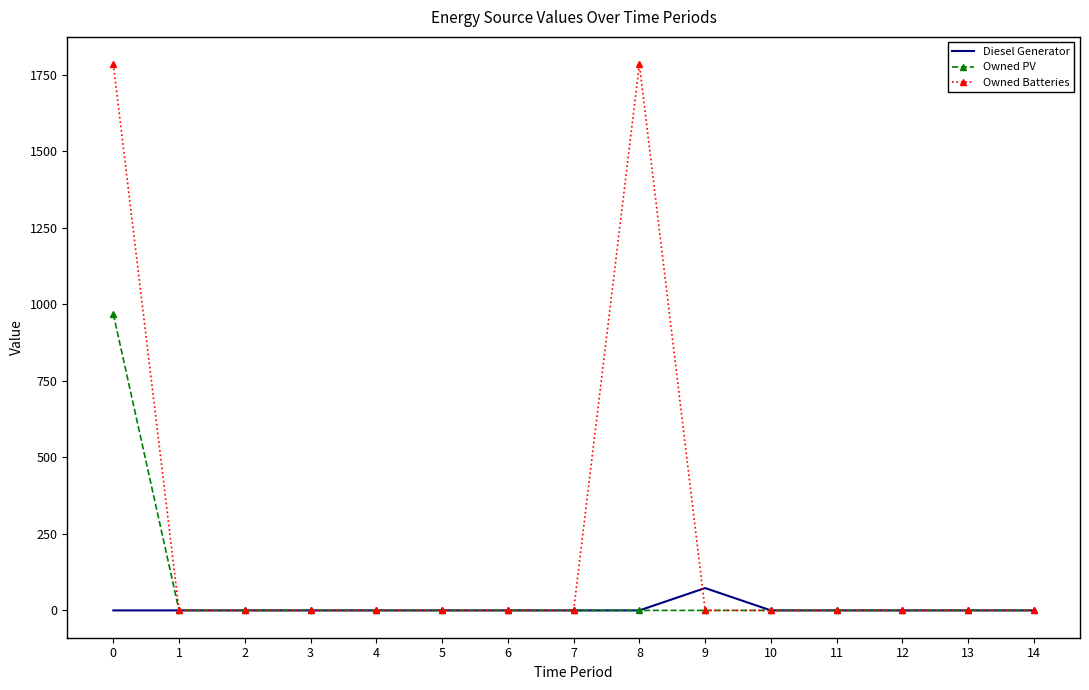

Reading right to left, what are all the values shown in this chart?

Diesel Generator: 14=0	13=0	12=0	11=0	10=0	9=73	8=0	7=0	6=0	5=0	4=0	3=0	2=0	1=0	0=0
Owned PV: 14=0	13=0	12=0	11=0	10=0	9=0	8=0	7=0	6=0	5=0	4=0	3=0	2=0	1=0	0=968
Owned Batteries: 14=0	13=0	12=0	11=0	10=0	9=0	8=1784	7=0	6=0	5=0	4=0	3=0	2=0	1=0	0=1784